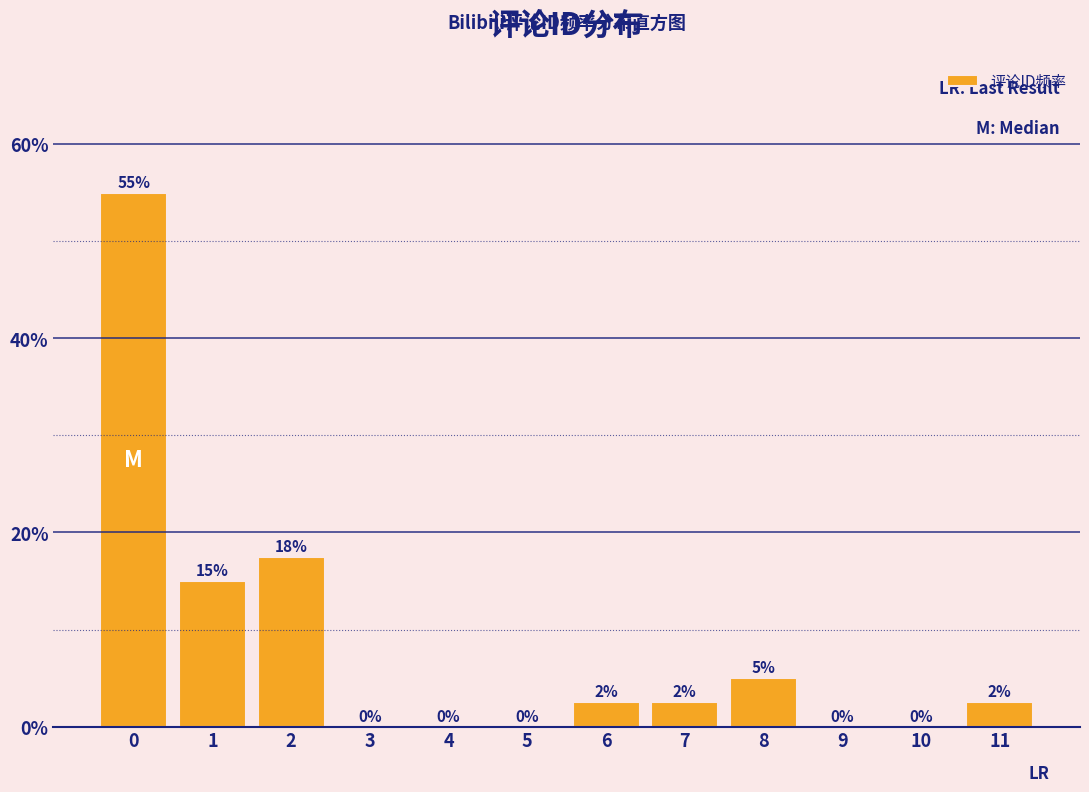

What is the maximum value shown in the chart?

55.0